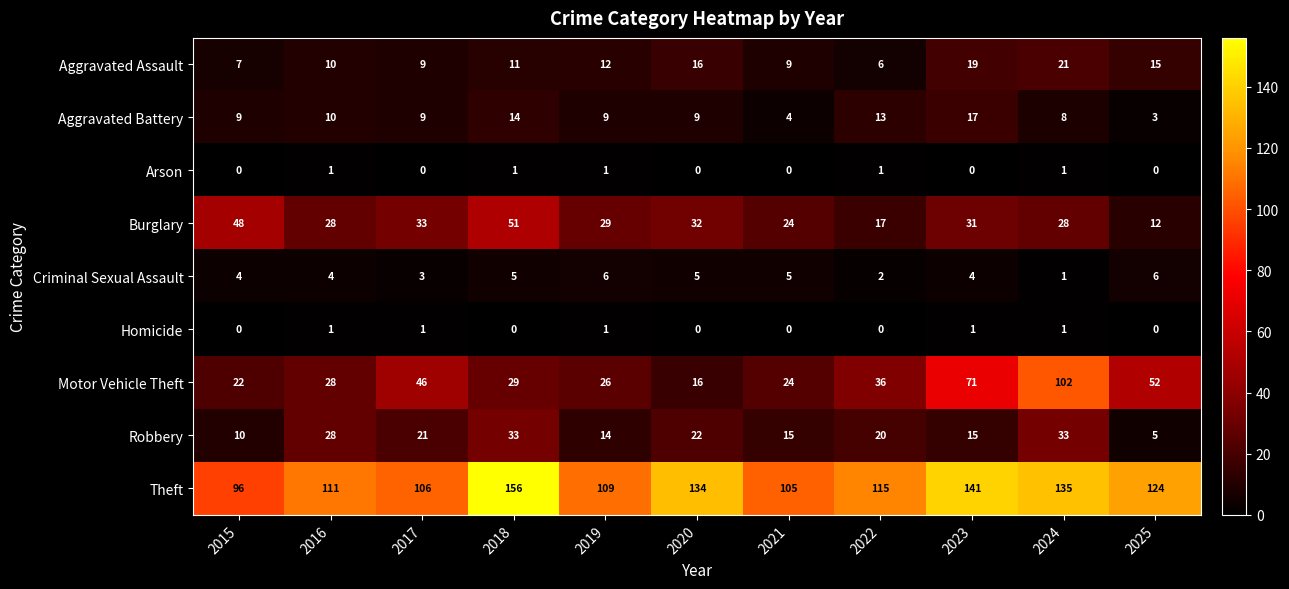

What is the sum of the Aggravated Battery values at 2023 and 2016?

27